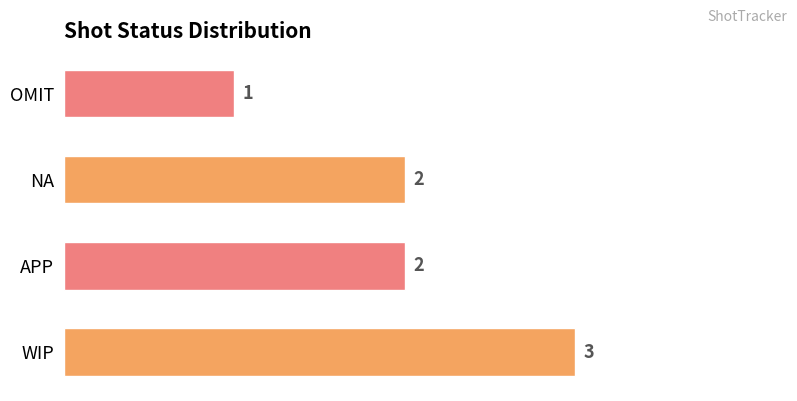

At which label is the value closest to 2?

APP